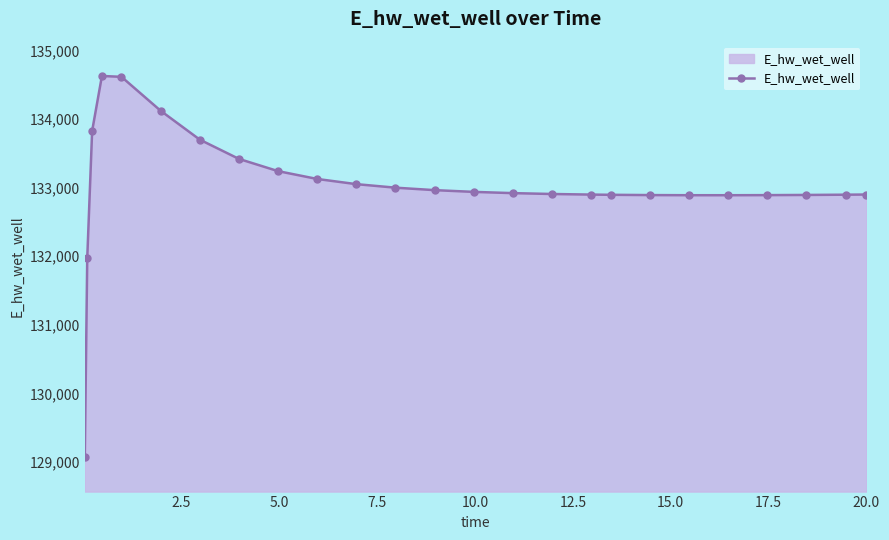

What is the value of the 13th point from the left?

132964.0